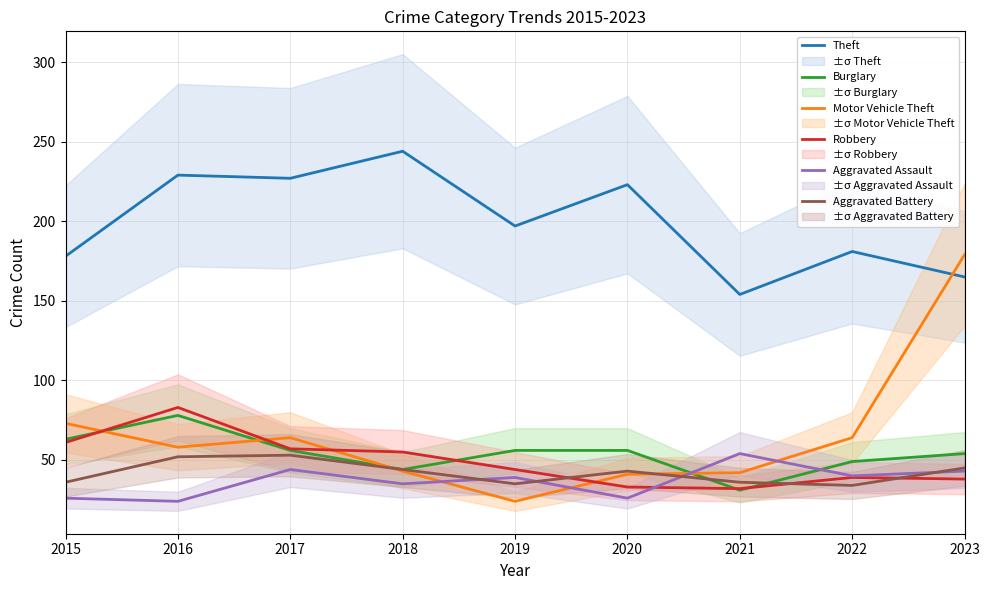

Rank the categories by Aggravated Assault value from highest to lowest.

2021, 2017, 2023, 2022, 2019, 2018, 2015, 2020, 2016